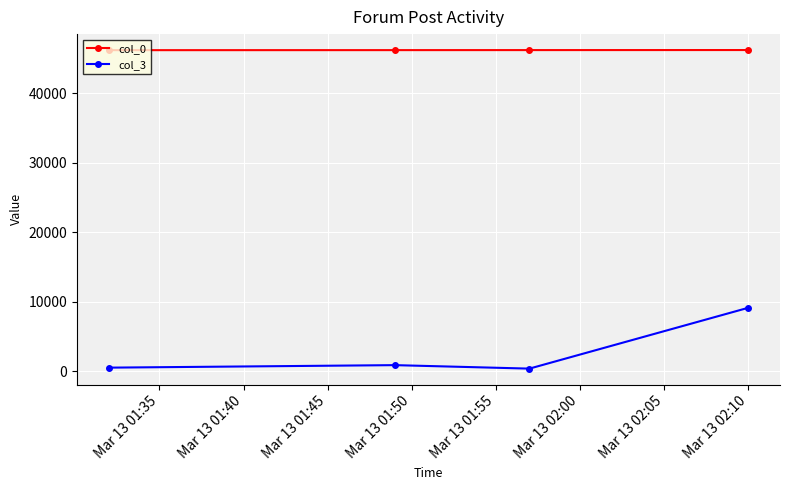

List the series in order of their peak value, highest first.

col_0, col_3